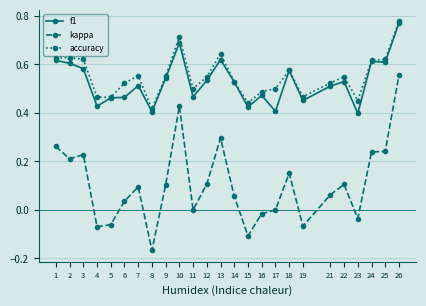

True or false: f1 has more than 1 points higher than both neighbors.

True